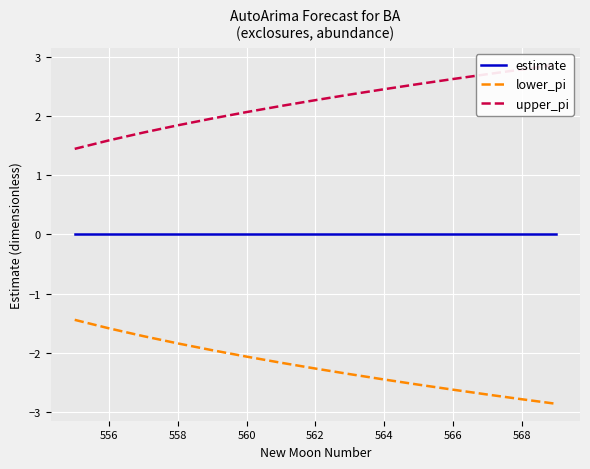

Reading left to right, transcribe all the data shown in this chart.

estimate: 0.0	0.0	0.0	0.0	0.0	0.0	0.0	0.0	0.0	0.0	0.0	0.0	0.0	0.0	0.0
lower_pi: -1.4	-1.6	-1.7	-1.8	-2.0	-2.1	-2.2	-2.3	-2.4	-2.4	-2.5	-2.6	-2.7	-2.8	-2.9
upper_pi: 1.4	1.6	1.7	1.8	2.0	2.1	2.2	2.3	2.4	2.4	2.5	2.6	2.7	2.8	2.9